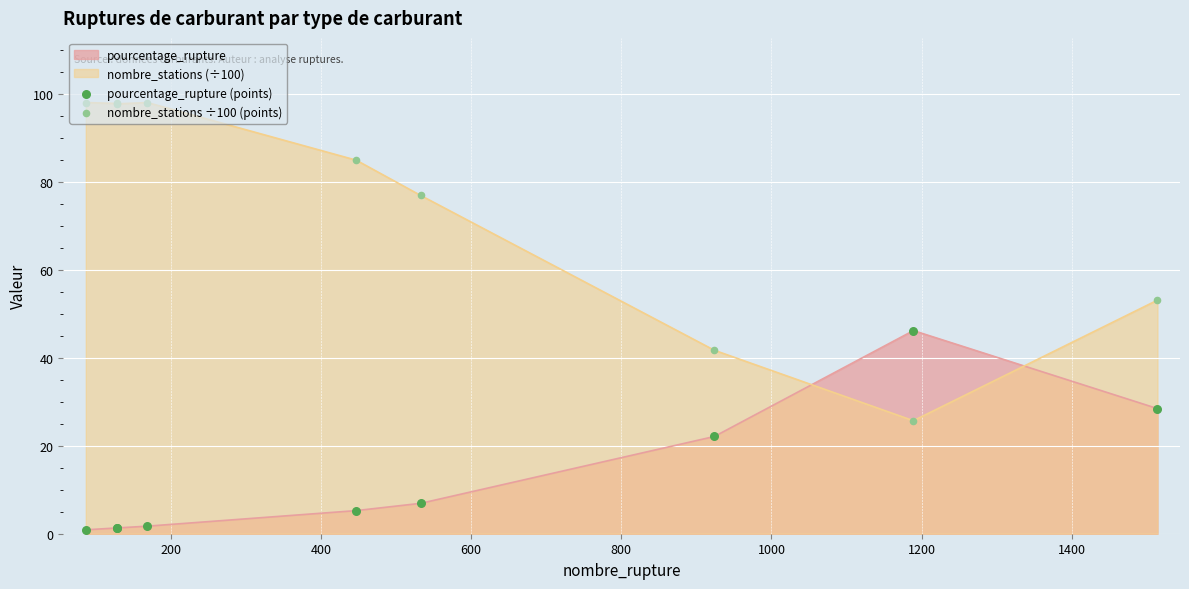

Which series contains the lowest Y value?

pourcentage_rupture (points)